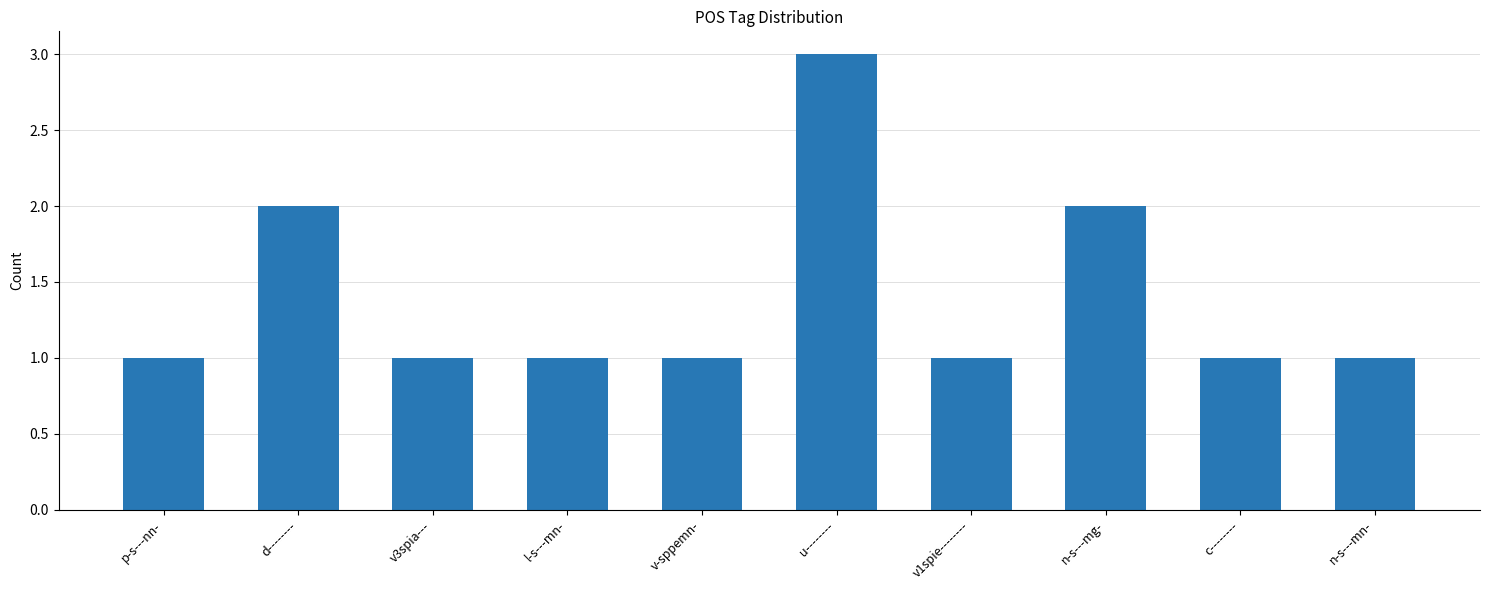

The chart shows a value of 1 at v3spia---. True or false?

True